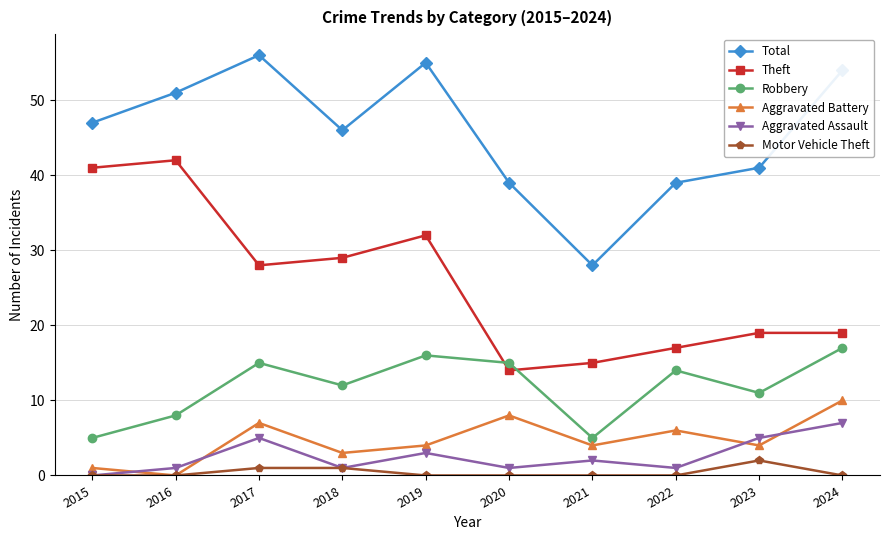

Does the chart have visible grid lines?

Yes